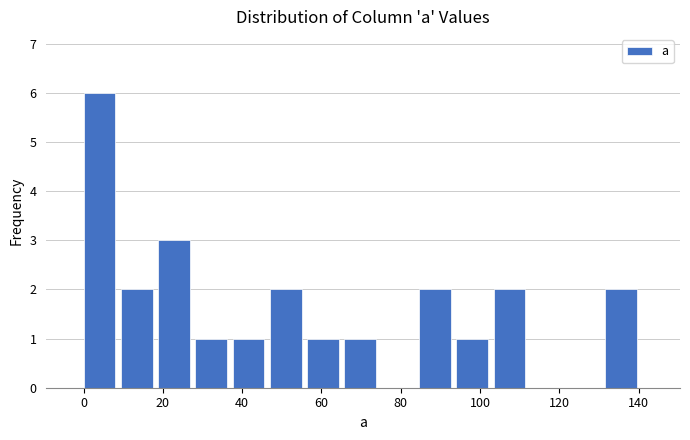

How tall is the bar that spans 56.4 to 65.8 on the x-axis? Neither the bar edges nor the heights are printed on the chart, so give them approximately, as read against the axes.

1